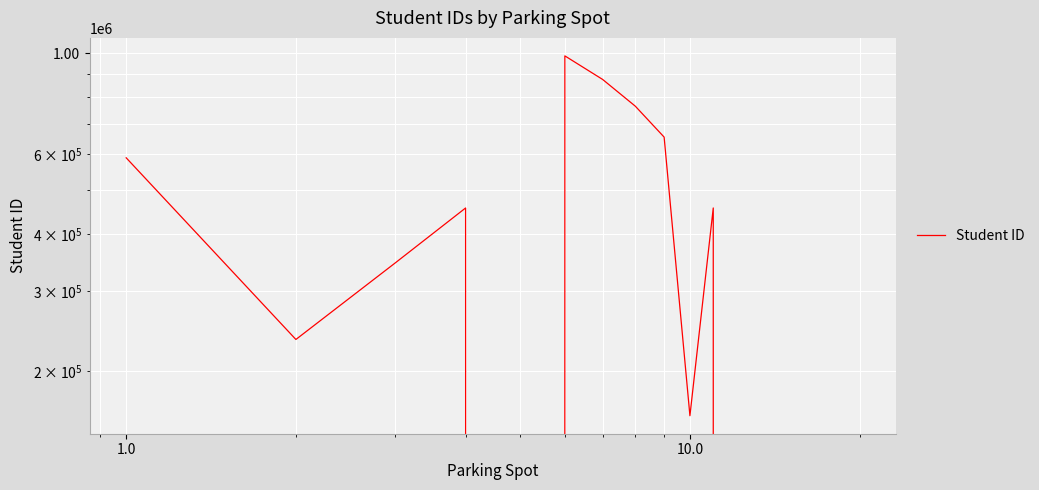

Reading left to right, list all the values displayed in this chart.

589090	234567	345678	456789	0	987654	876543	765432	654321	159357	456852	0	0	0	0	0	0	0	0	0